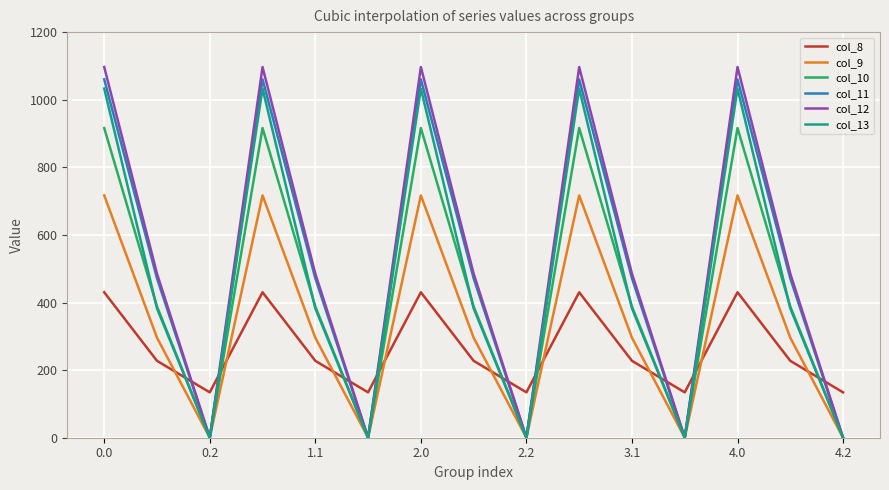

Reading right to left, list all the values displayed in this chart.

col_8: 134.2	227.5	430.3	134.2	227.5	430.3	134.2	227.5	430.3	134.2	227.5	430.3	134.2	227.5	430.3
col_9: 0.0	295.9	716.9	0.0	295.9	716.9	0.0	295.9	716.9	0.0	295.9	716.9	0.0	295.9	716.9
col_10: 0.0	388.1	916.2	0.0	388.1	916.2	0.0	388.1	916.2	0.0	388.1	916.2	0.0	388.1	916.2
col_11: 0.0	471.7	1060.3	0.0	471.7	1060.3	0.0	471.7	1060.3	0.0	471.7	1060.3	0.0	471.7	1060.3
col_12: 0.0	485.4	1096.7	0.0	485.4	1096.7	0.0	485.4	1096.7	0.0	485.4	1096.7	0.0	485.4	1096.7
col_13: 0.0	382.7	1032.9	0.0	382.7	1032.9	0.0	382.7	1032.9	0.0	382.7	1032.9	0.0	382.7	1032.9